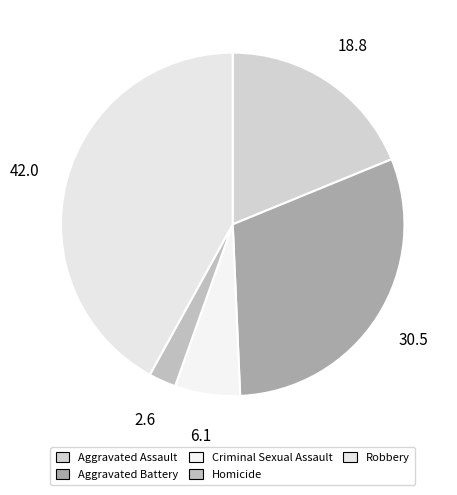

Count the number of slices in the pie.

5